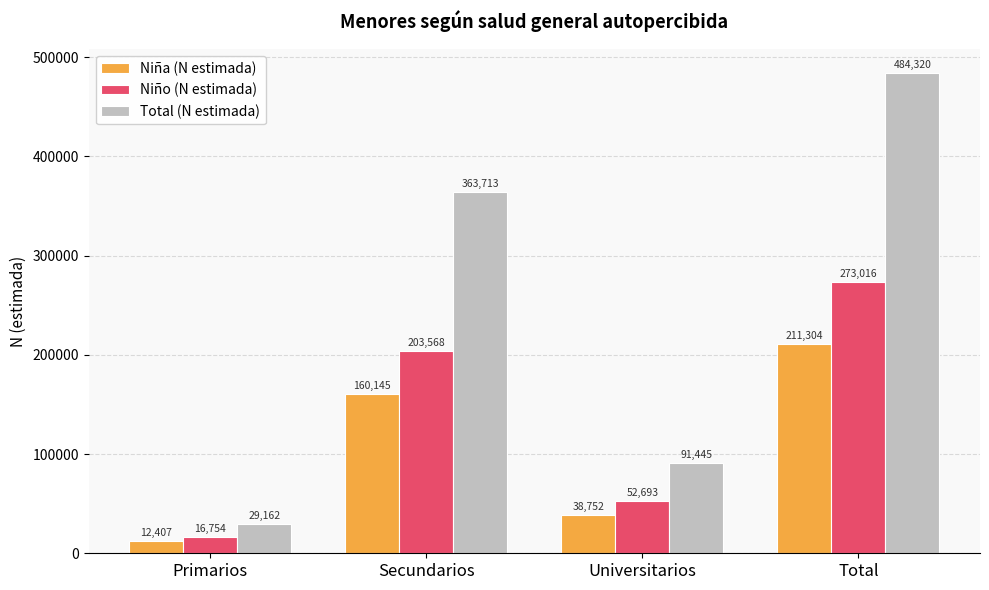

At Secundarios, list the series in order from largest to smallest.

Total (N estimada), Niño (N estimada), Niña (N estimada)